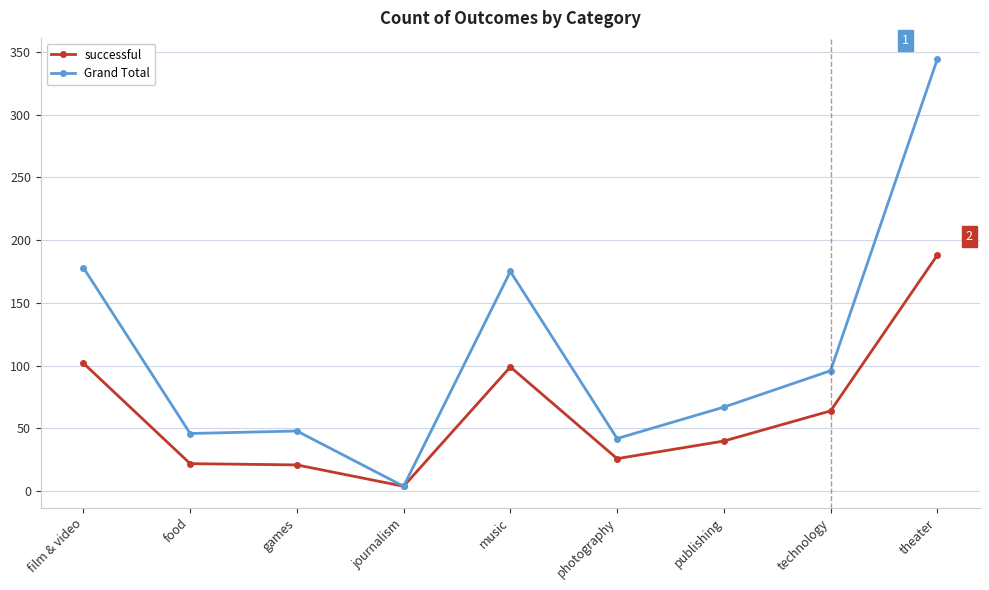

Does the chart display data point markers on the line(s)?

Yes